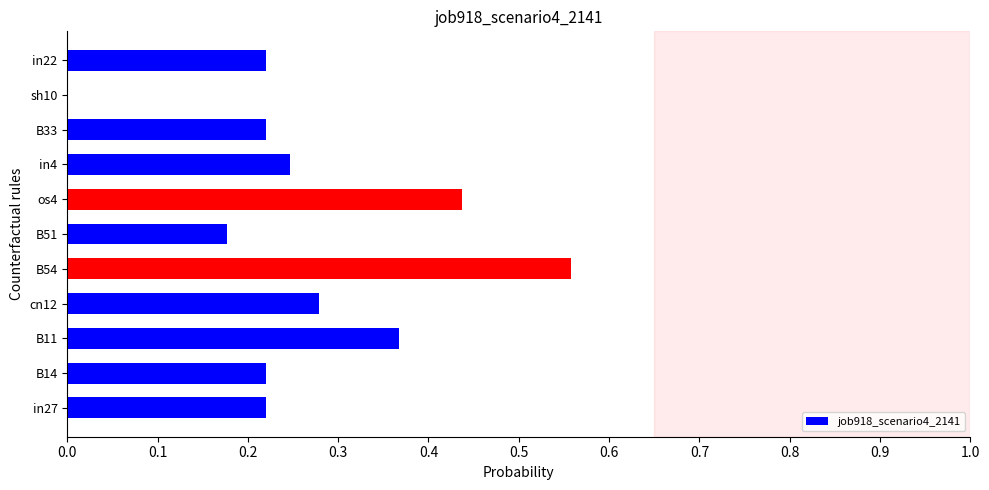

Which label corresponds to the largest value in the chart?

B54